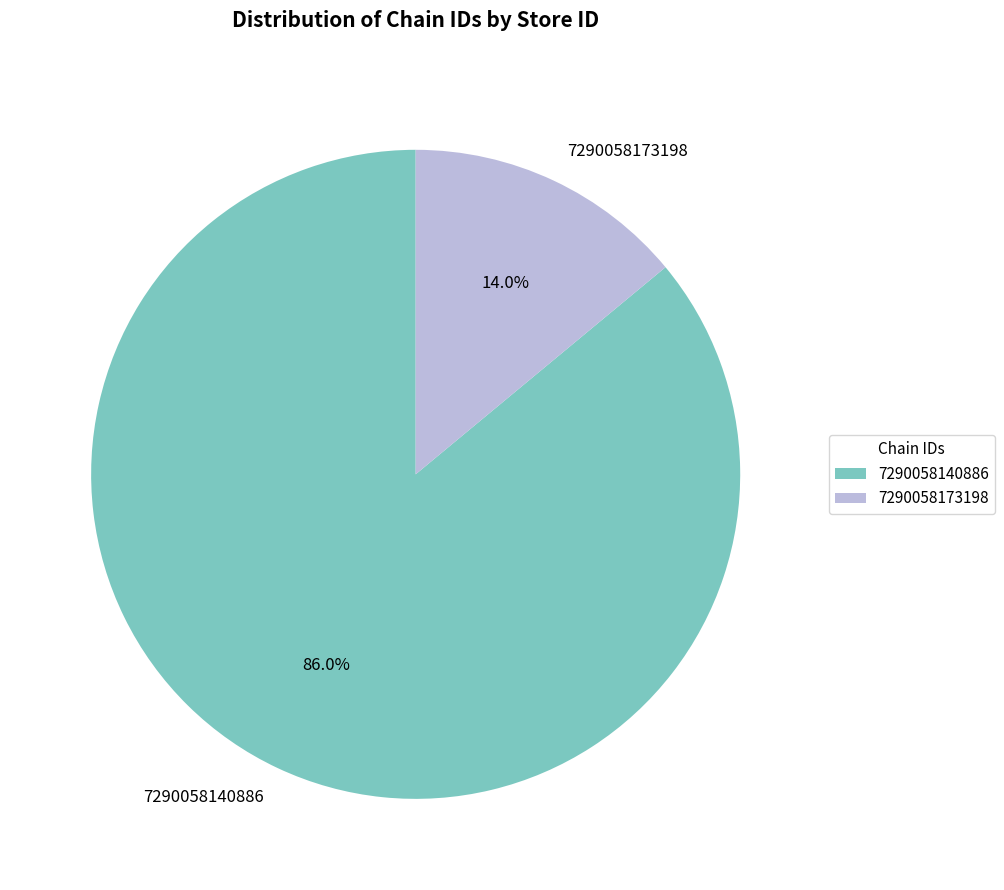

To the nearest percent, what is the difference between the 7290058173198 and 7290058140886 slice percentages?

72%